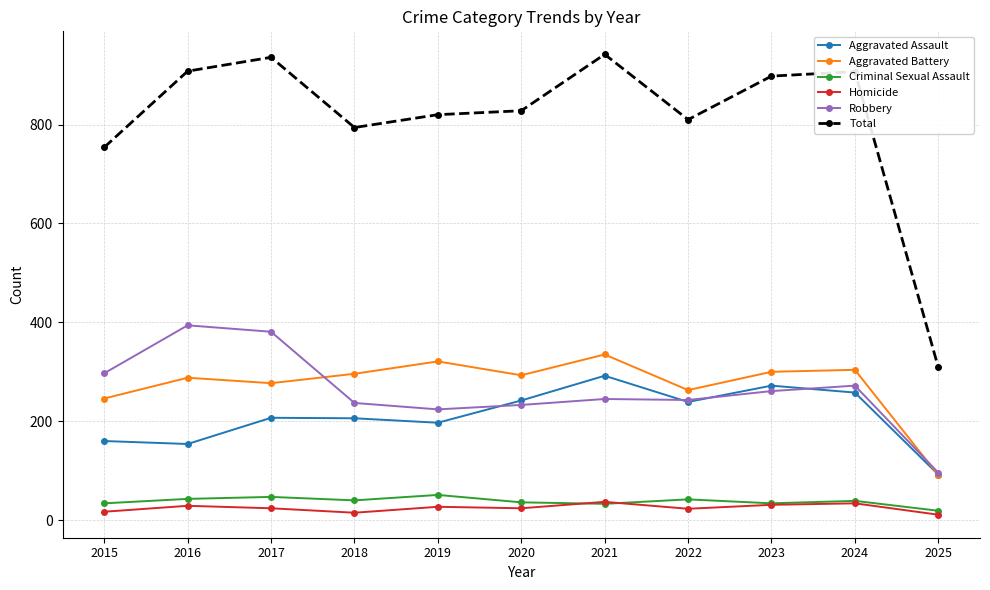

How many data points in Aggravated Battery are less than 293?

5